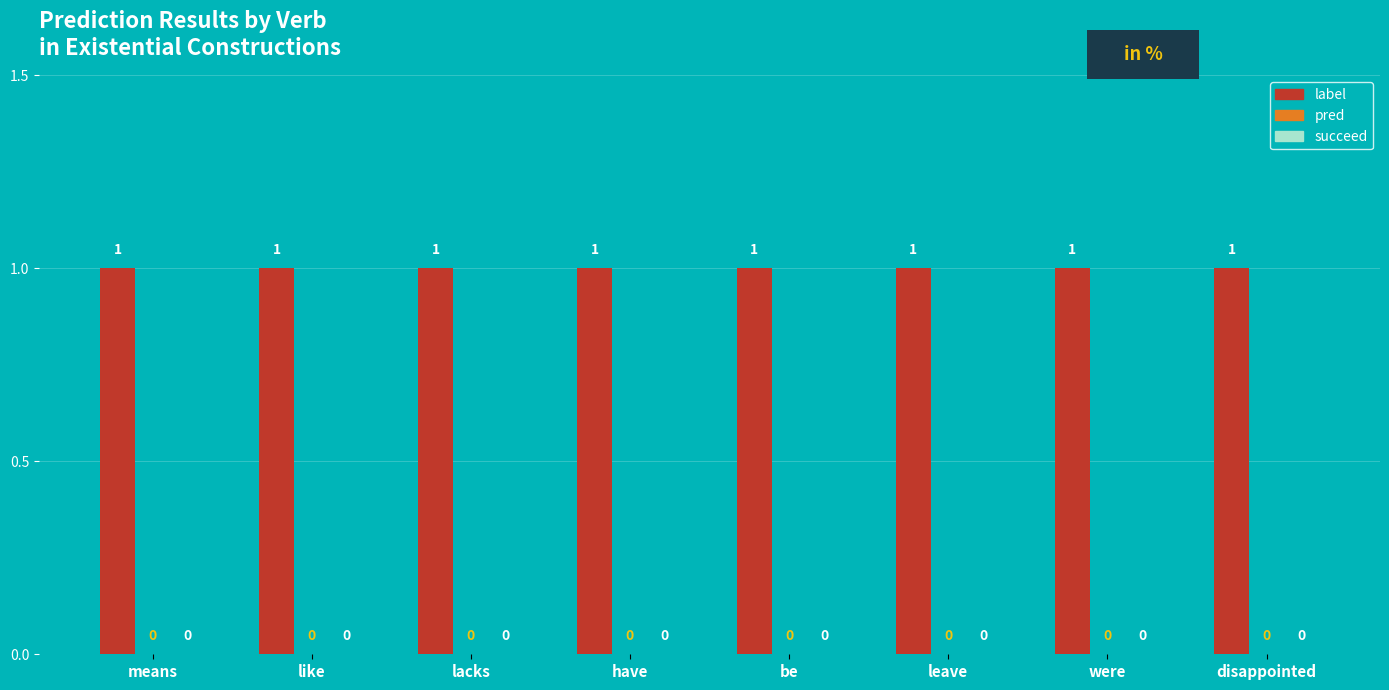

Which series has the largest range (max minus min)?

label